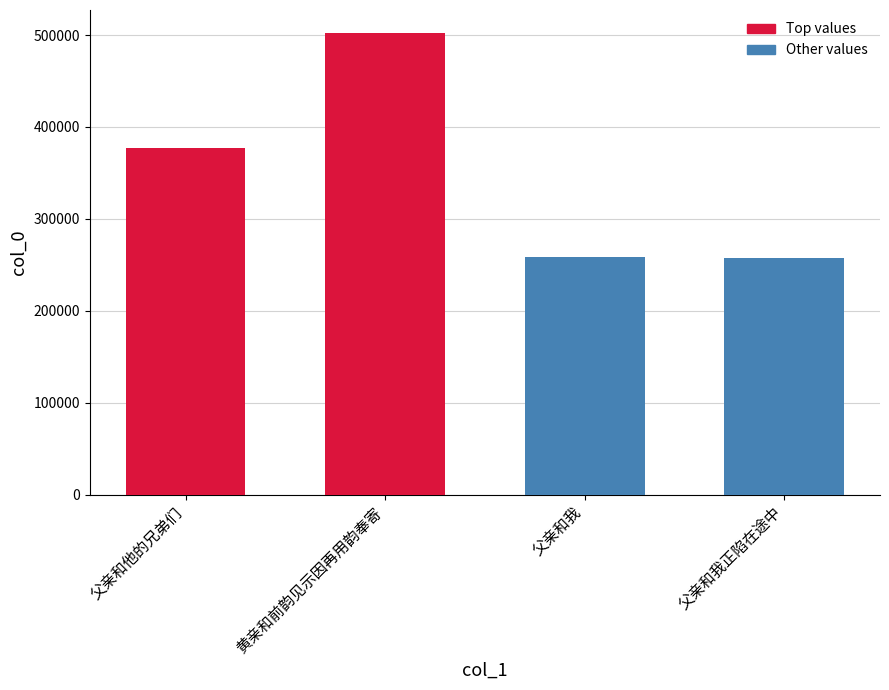

What is the label of the 1st bar from the right?

父亲和我正陷在途中